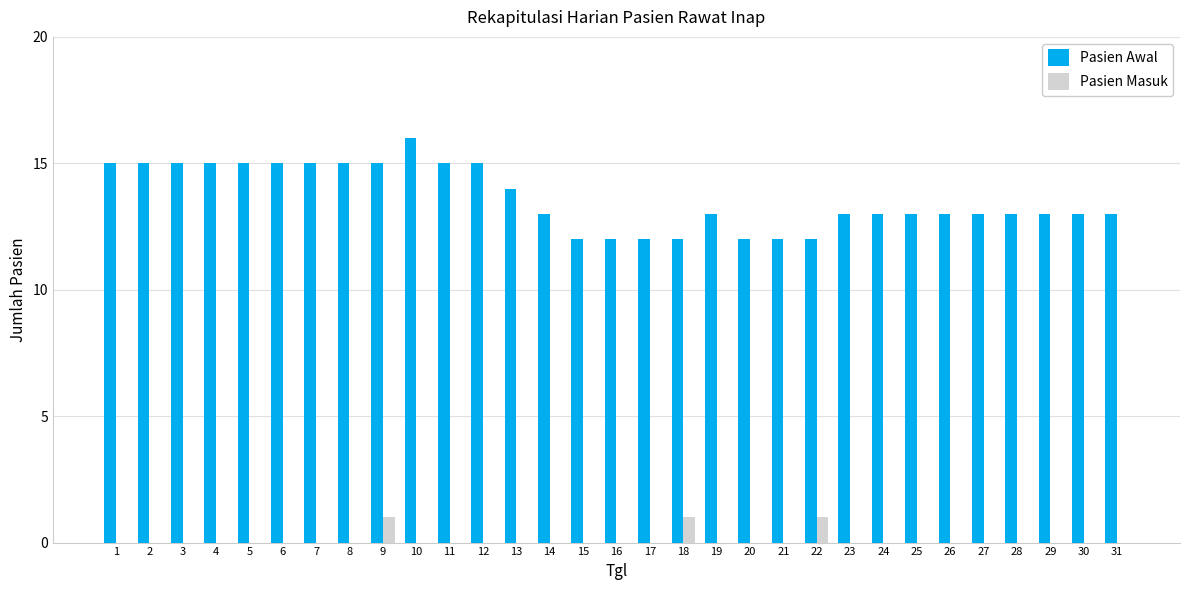

The value of Pasien Awal at 7 is 8. True or false?

False